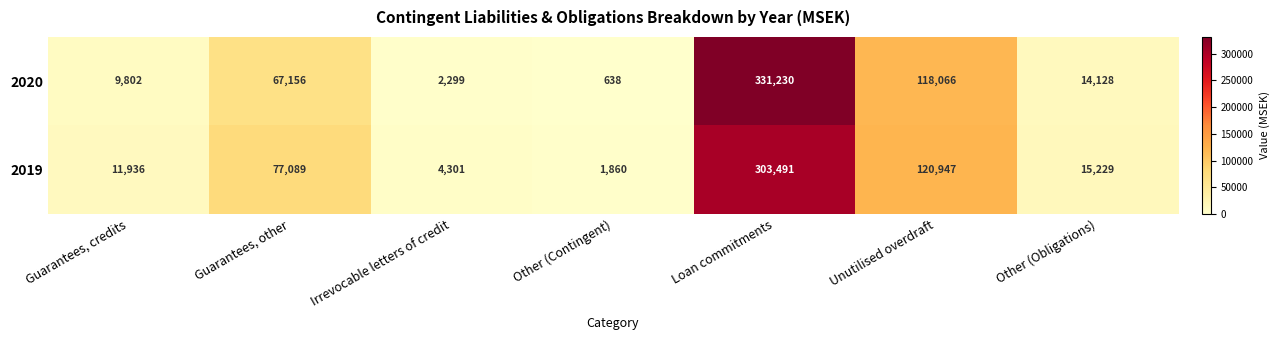

Reading left to right, transcribe all the data shown in this chart.

2020: 9802	67156	2299	638	331230	118066	14128
2019: 11936	77089	4301	1860	303491	120947	15229